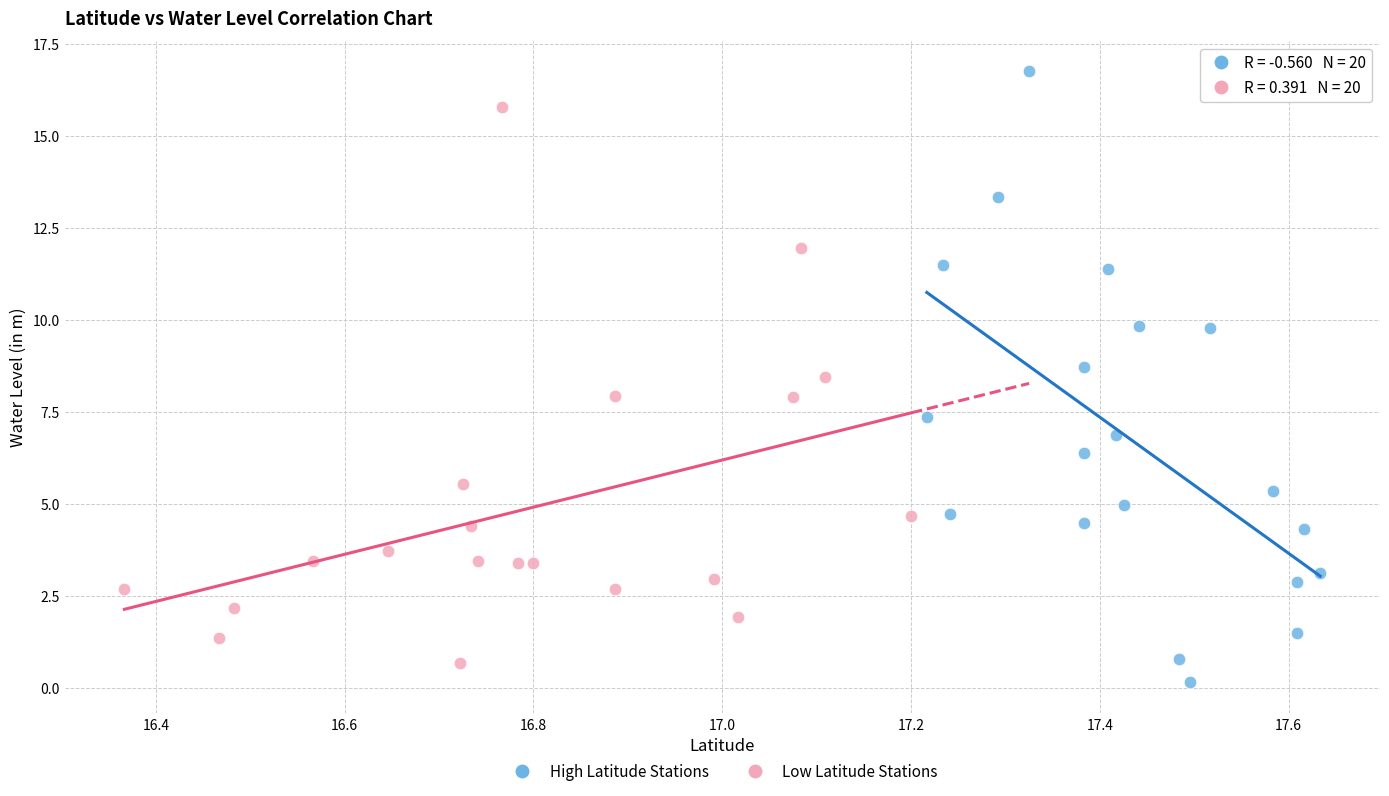

Which series reaches the minimum Y coordinate?

High Latitude Stations